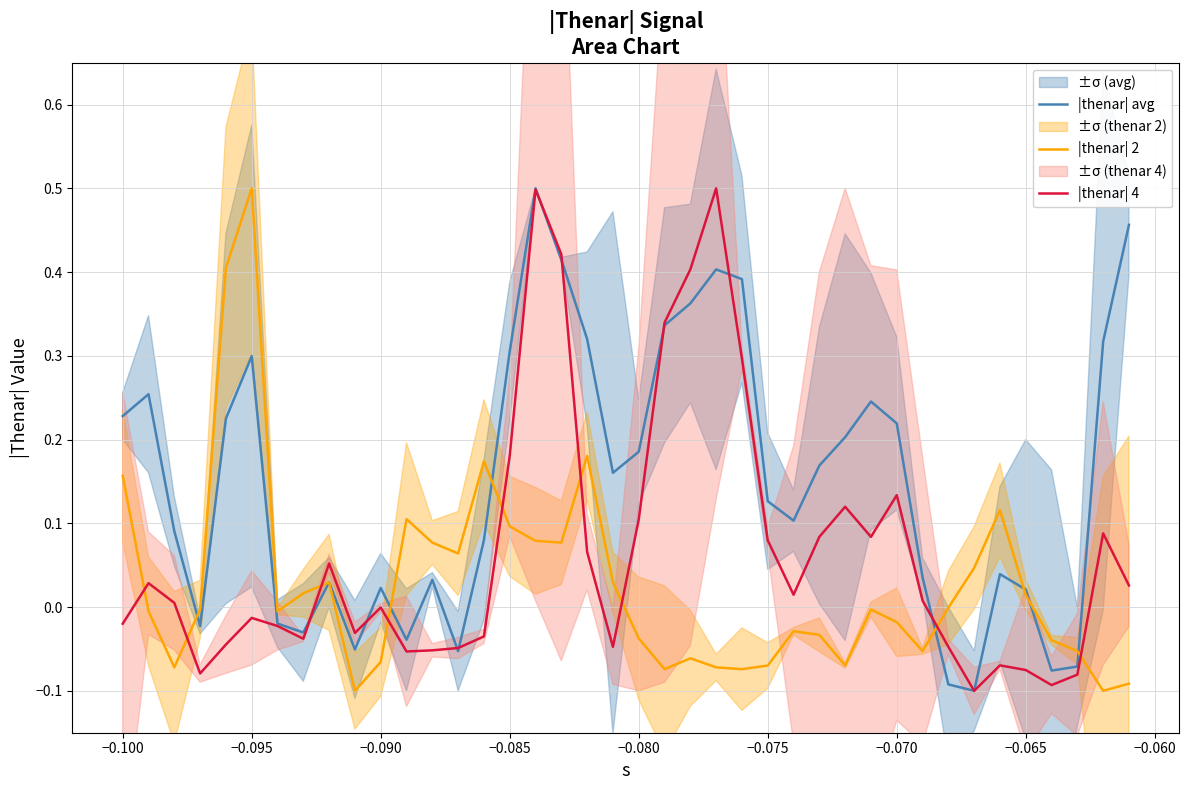

True or false: |thenar| 2 has more than 0 interior local peaks.

True